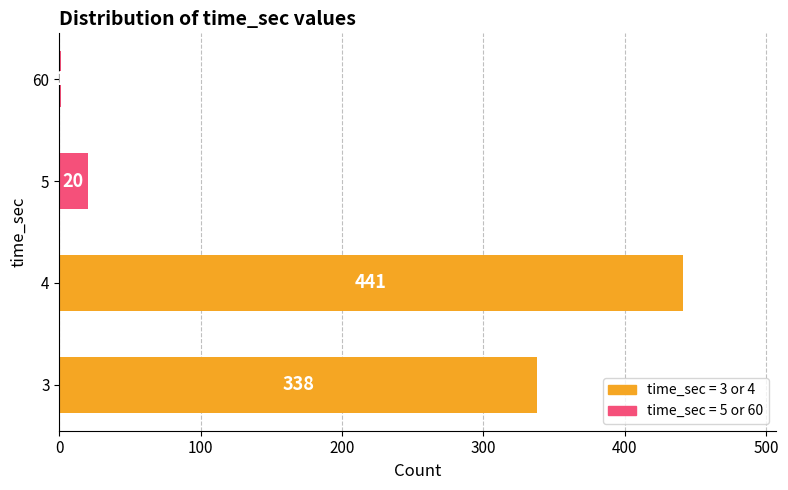

Reading bottom to top, list all the values displayed in this chart.

3=338	4=441	5=20	60=1